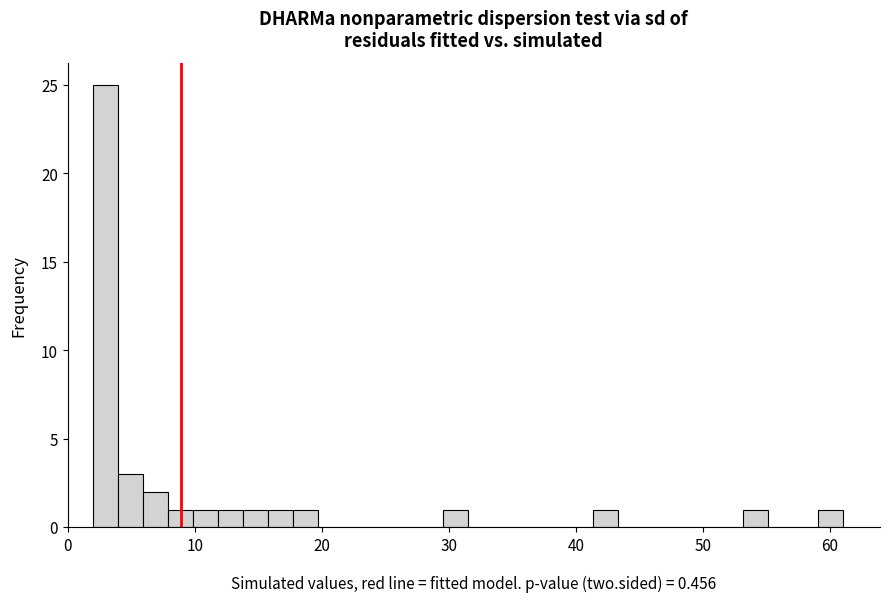

Around what value on the x-axis is the tallest bar? Give the approximate position of its centre, as read against the axis.

3